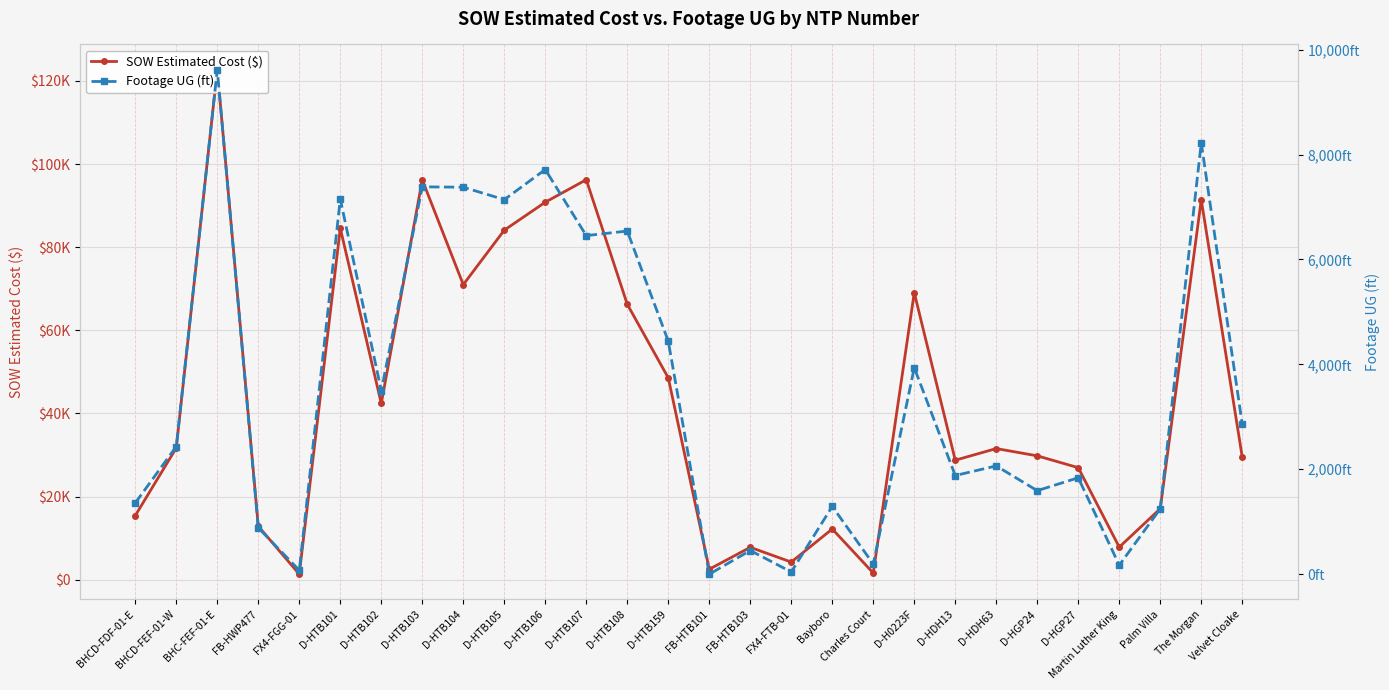

At D-HGP24, list the series in order from largest to smallest.

SOW Estimated Cost ($), Footage UG (ft)